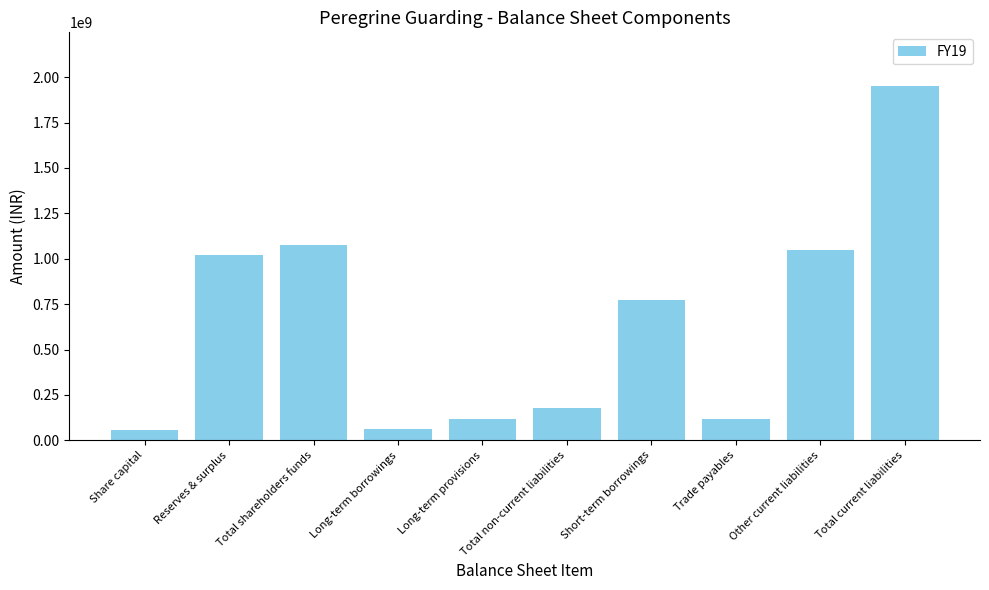

What is the label of the 7th bar from the right?

Long-term borrowings